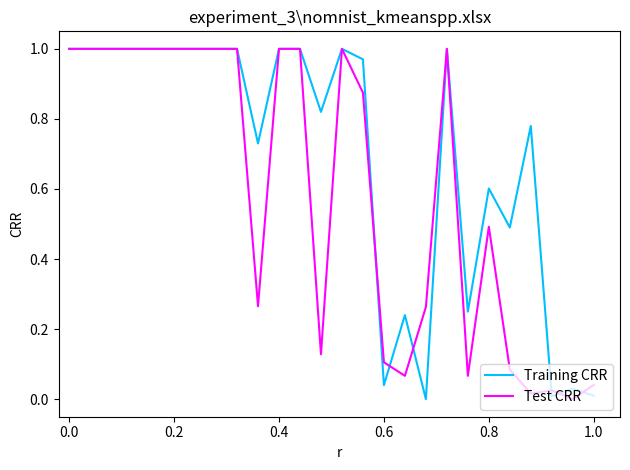

Which series has the largest total across all categories?

Training CRR